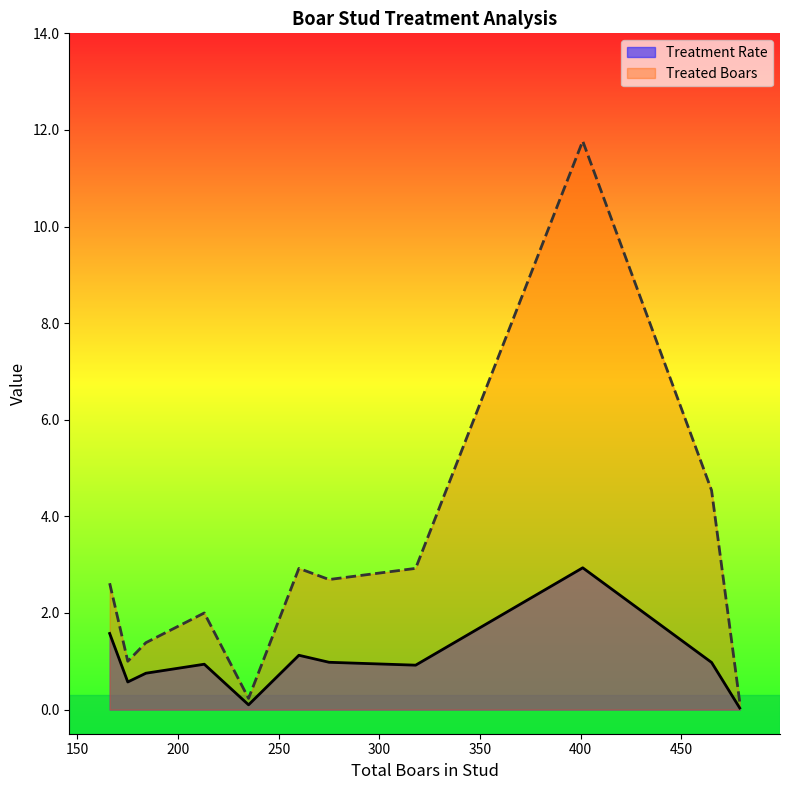

What is the greatest value displayed?

11.8